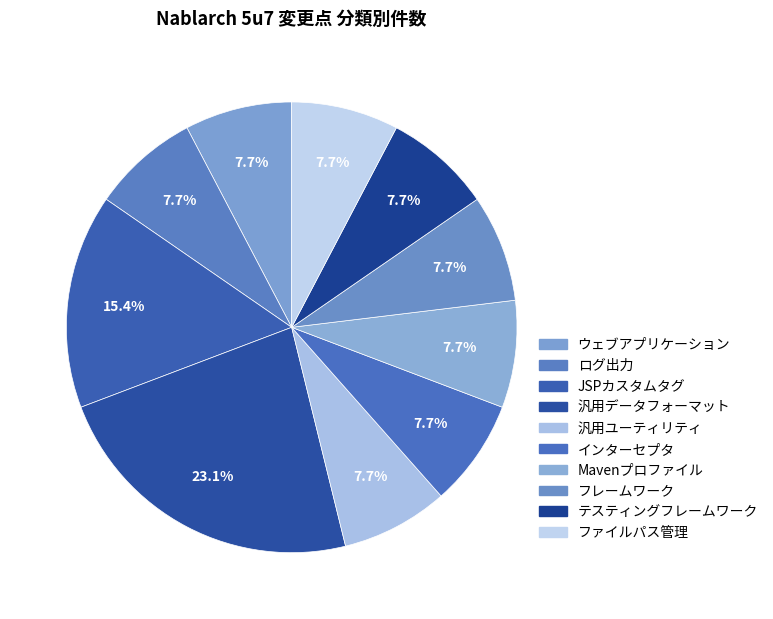

What is the change in value from JSPカスタムタグ to ファイルパス管理?

-1